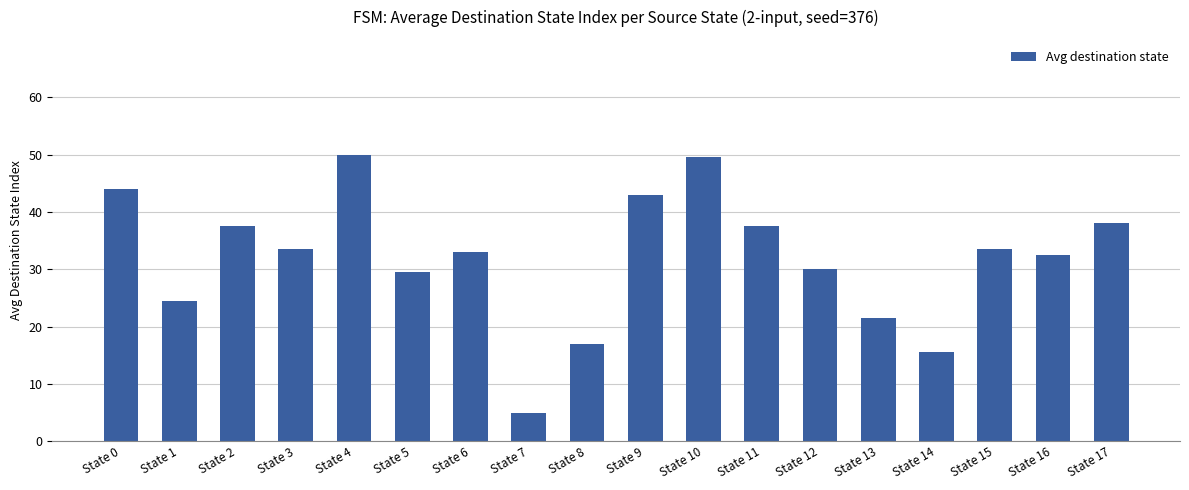

Where does the data first go above 33?

State 0